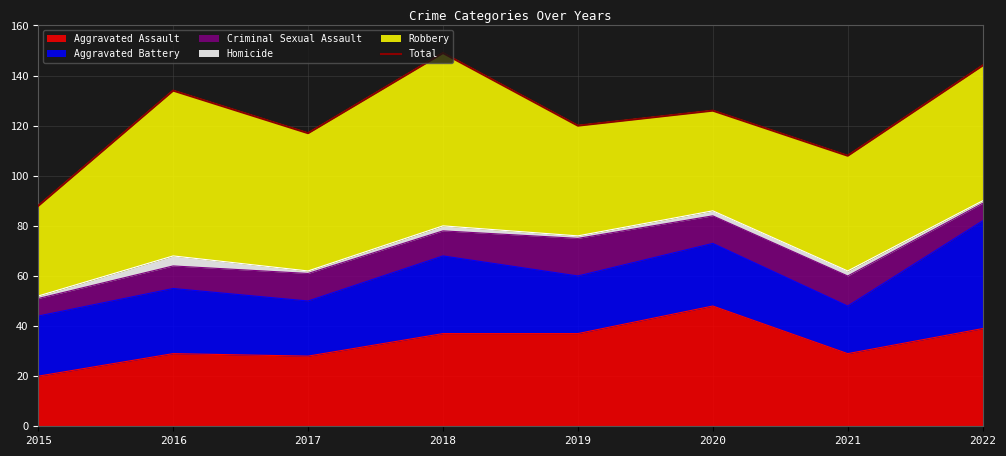

The value of Aggravated Assault at 2021 is 29. True or false?

True